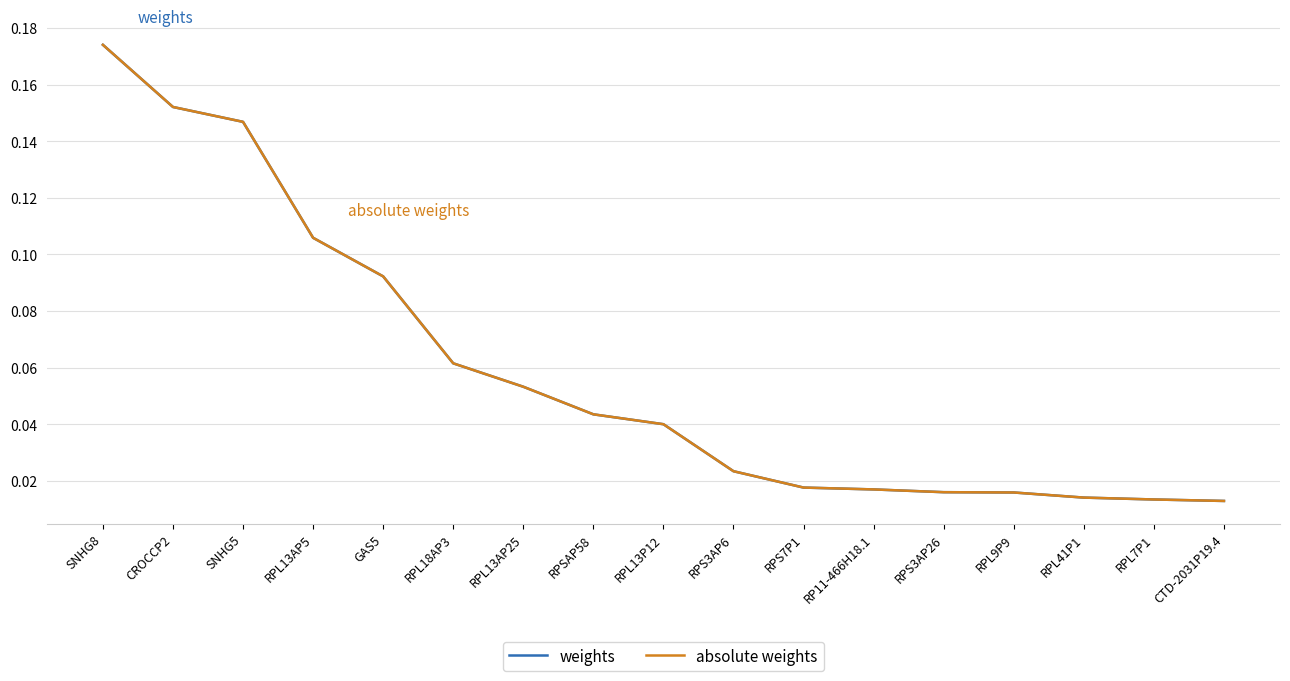

Is this an area chart (filled region under the line)?

No